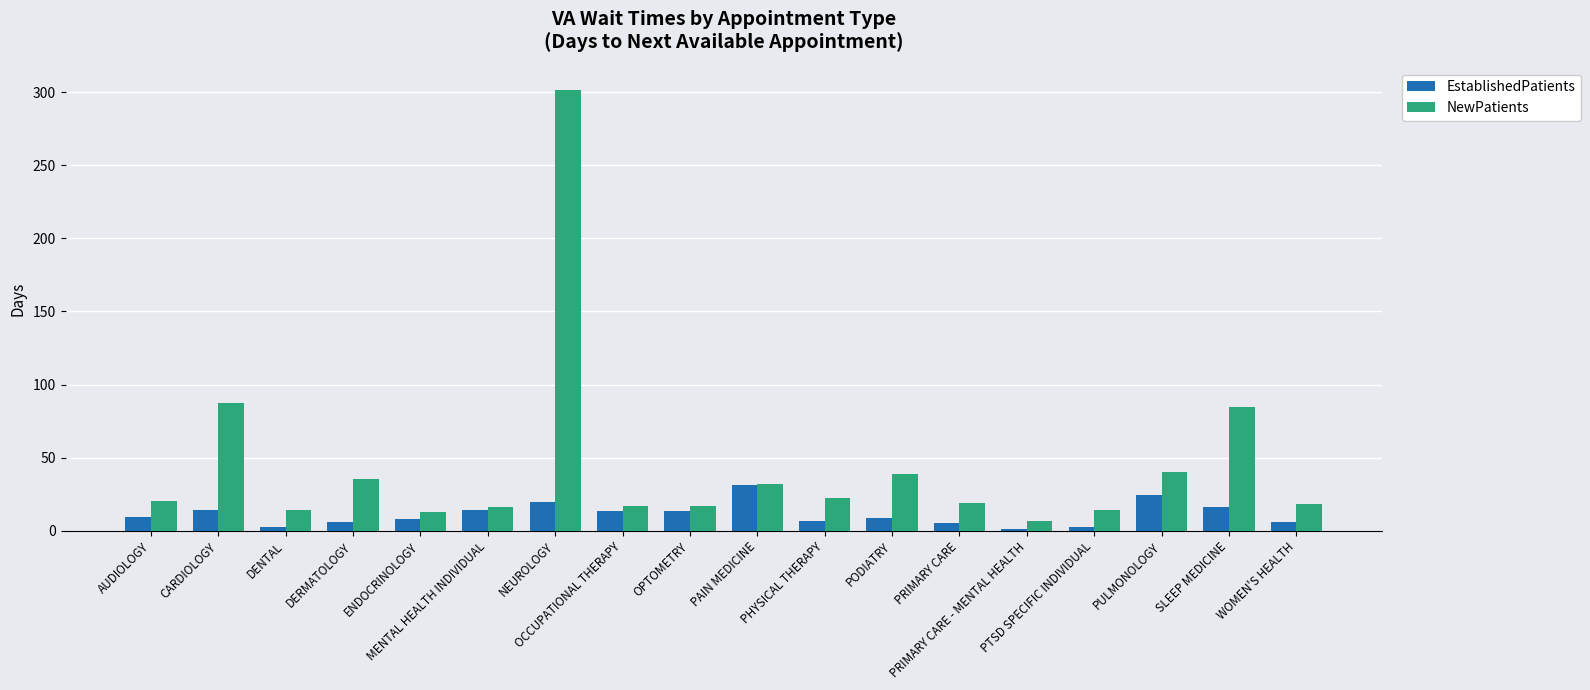

Is it true that EstablishedPatients equals 4.2 at SLEEP MEDICINE?

False